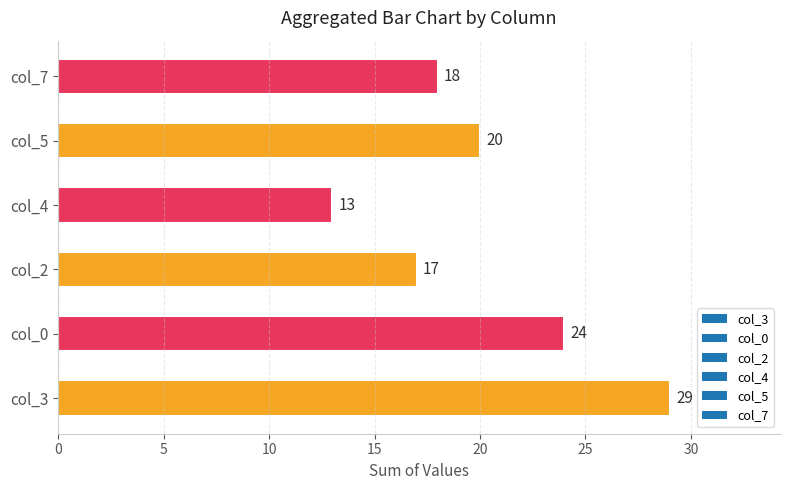

Which category has the highest value across all series?

col_3